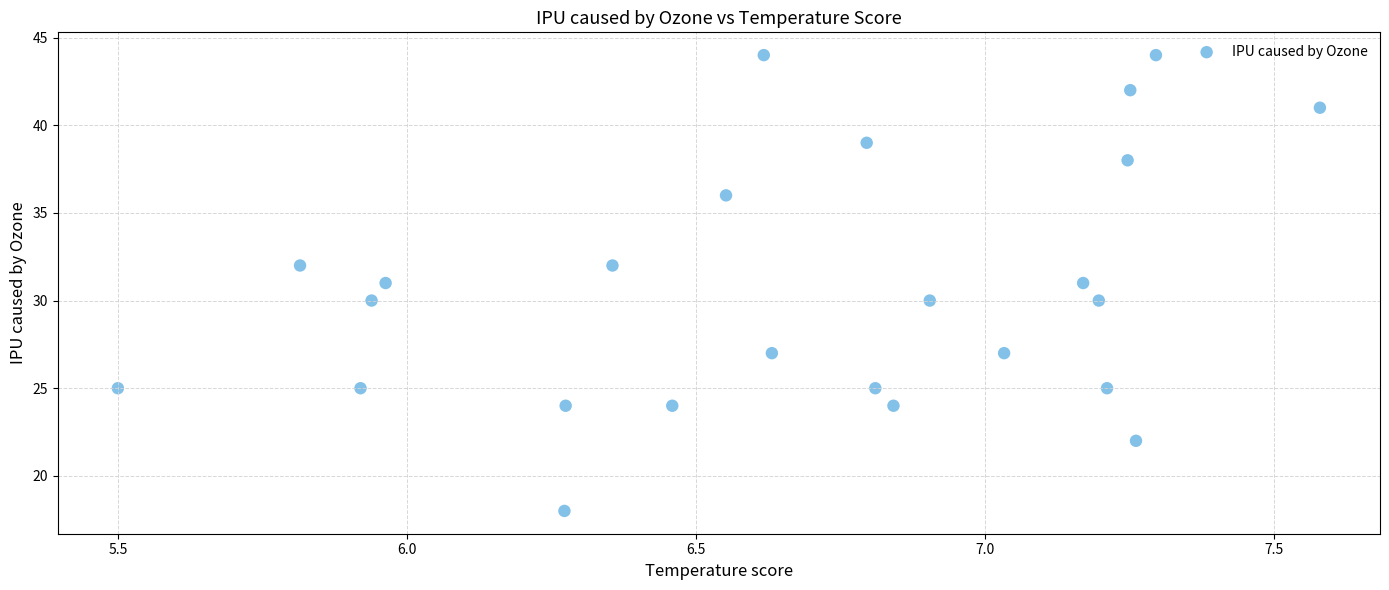

What is the range of Y values (max minus min)?

26